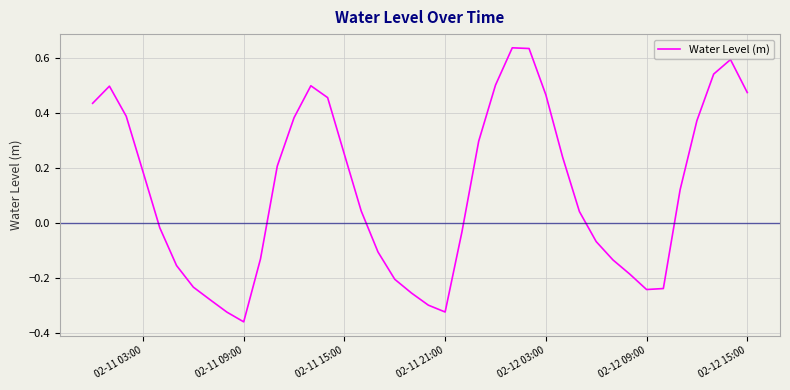

What is the difference between the maximum and minimum values?

1.0